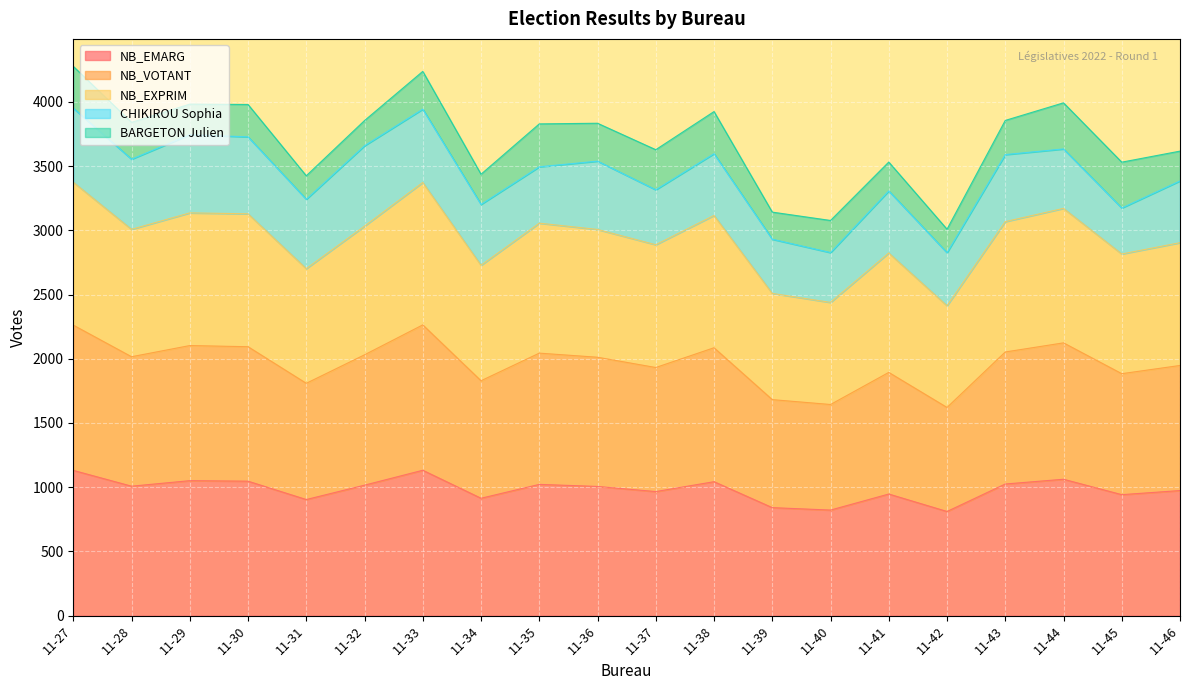

How many values in the NB_EMARG series are below 1008?

10